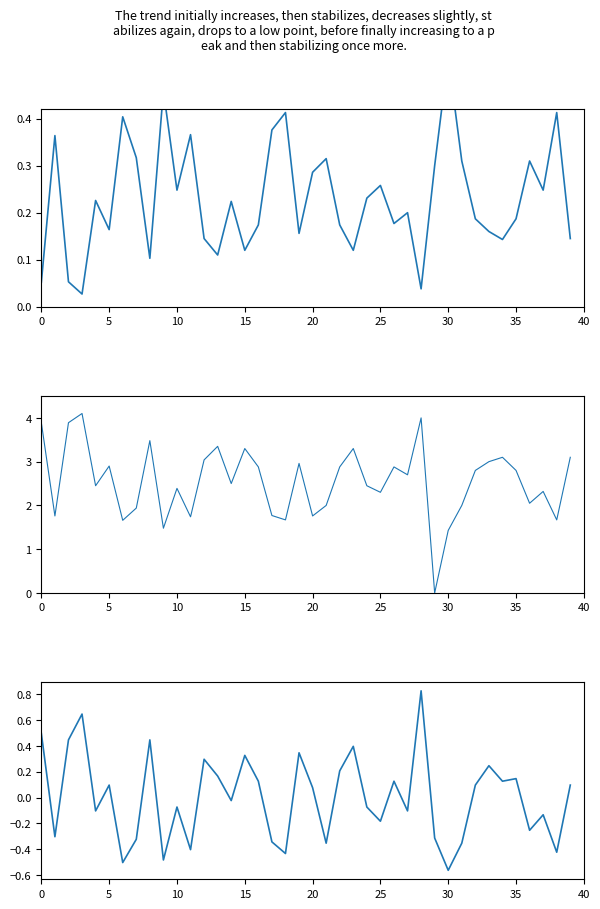

In Corners Ratio Normalized, how many points are higher than both neighbors (excluding endpoints)?

13